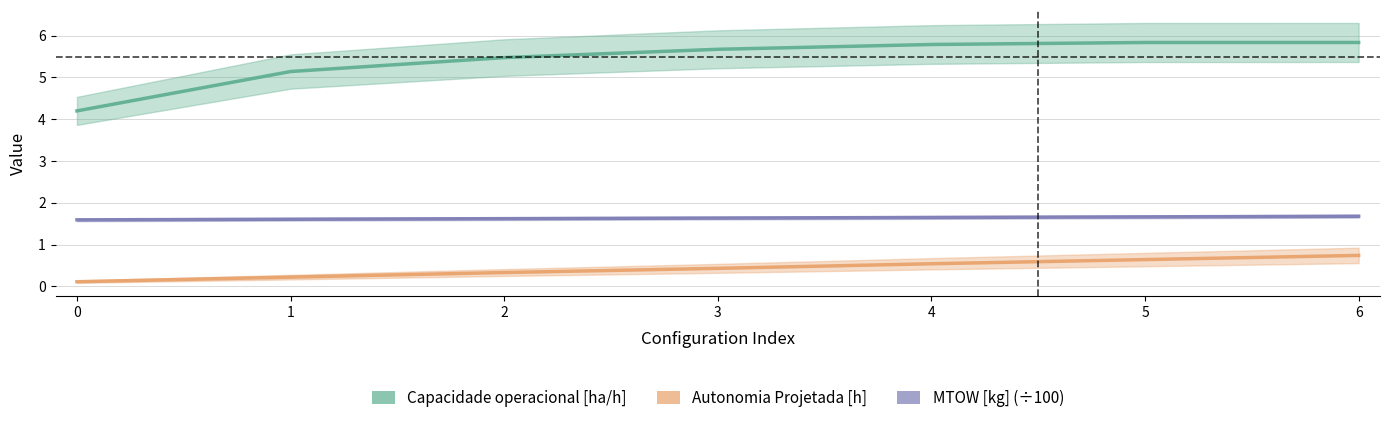

What is the value of the Autonomia Projetada [h] point at the 3rd from the left?

0.3